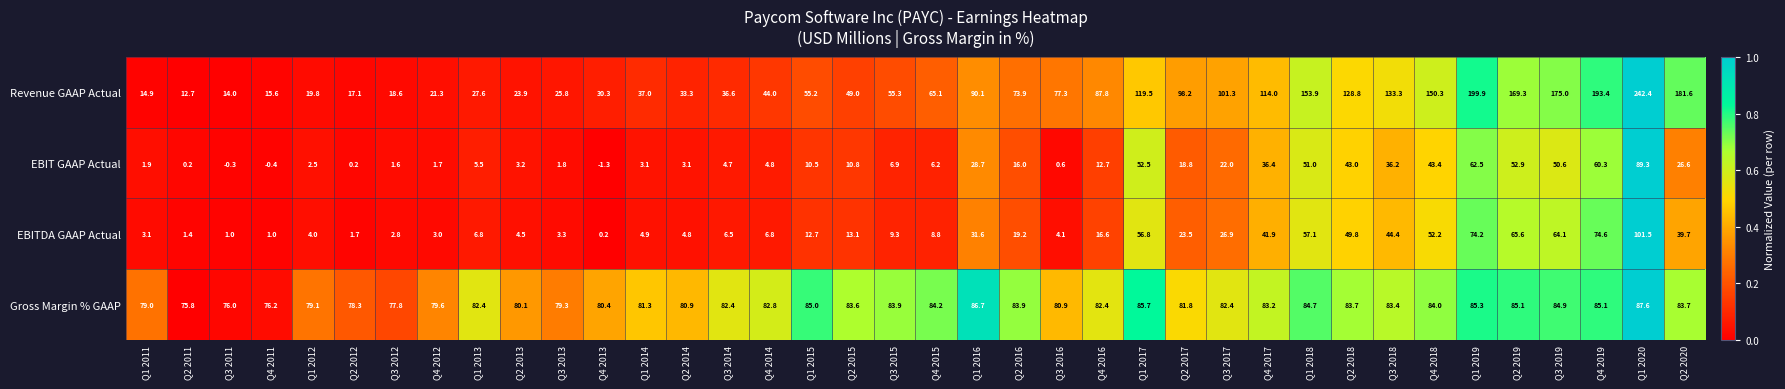

Which series has the largest range (max minus min)?

Revenue GAAP Actual